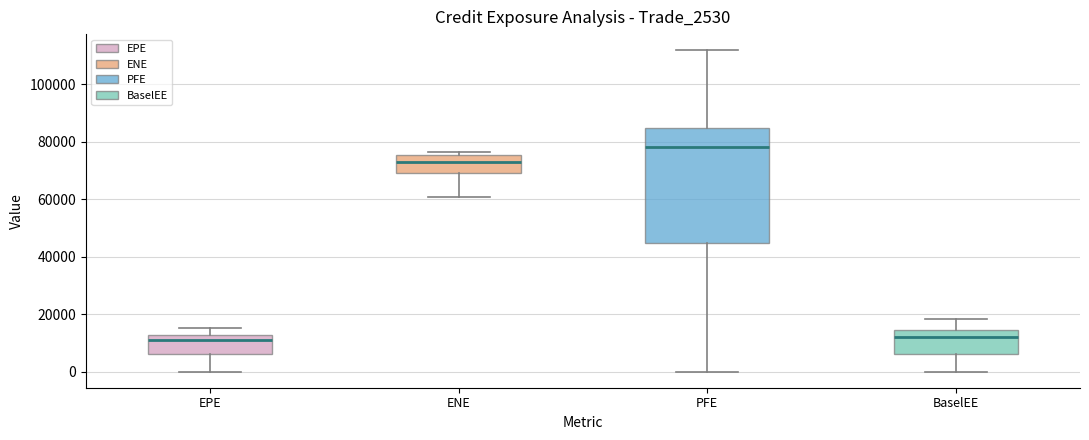

Reading left to right, transcribe this box plot: for each box, give where its median line is, the range the box spans, and where its two whiskers end, as read against the y-axis. The values are not printed on the chart, so give them approximately, as read against the axis.

EPE: median 12000 (just below the box's upper edge), box 6000 to 12000, whiskers 0 to 16000
ENE: median 72000, box 68000 to 76000, whiskers 60000 to 76000 (just above the box's upper edge)
PFE: median 78000, box 44000 to 84000, whiskers 0 to 112000
BaselEE: median 12000, box 6000 to 14000, whiskers 0 to 18000